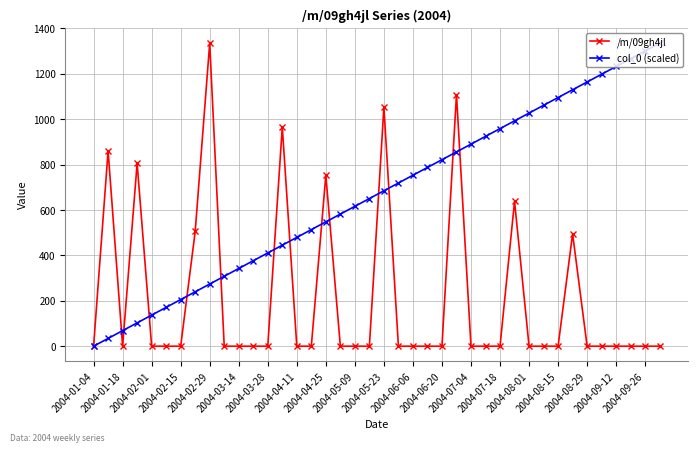

What is the value of the col_0 (scaled) point at the 29th from the left?

958.7